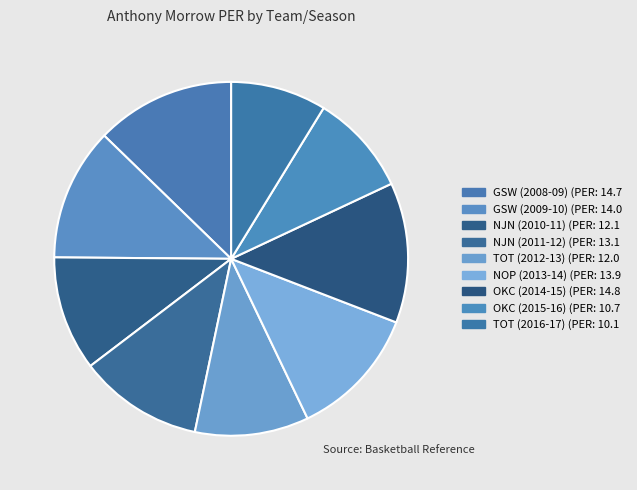

Approximately how many times larger is the value at TOT (2012-13) compared to NJN (2011-12)?

0.9